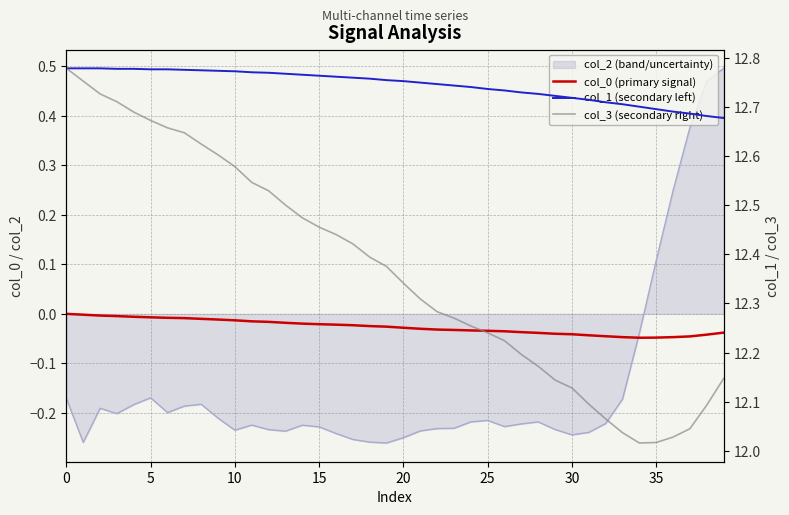

Does the chart have visible grid lines?

Yes